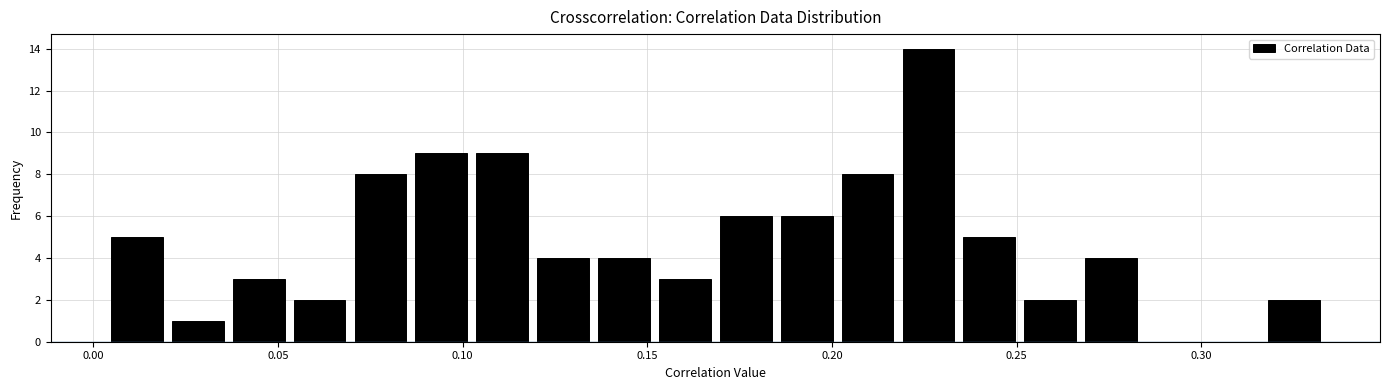

Read against the x-axis, roughly where is the centre of the tallest bar?

0.225